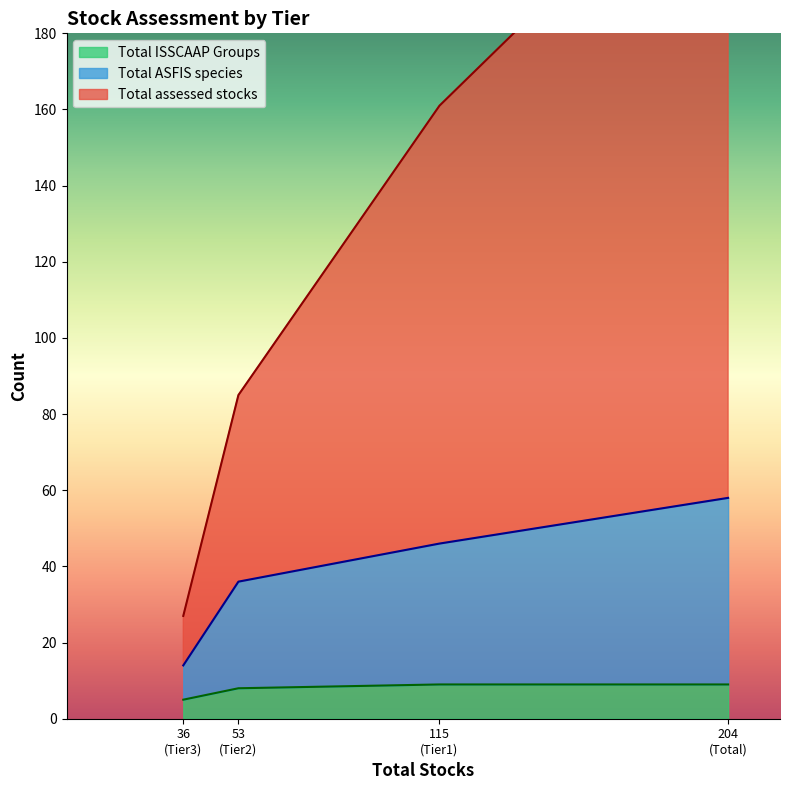

Rank the series by their average value, from highest to lowest.

Total assessed stocks, Total ASFIS species, Total ISSCAAP Groups